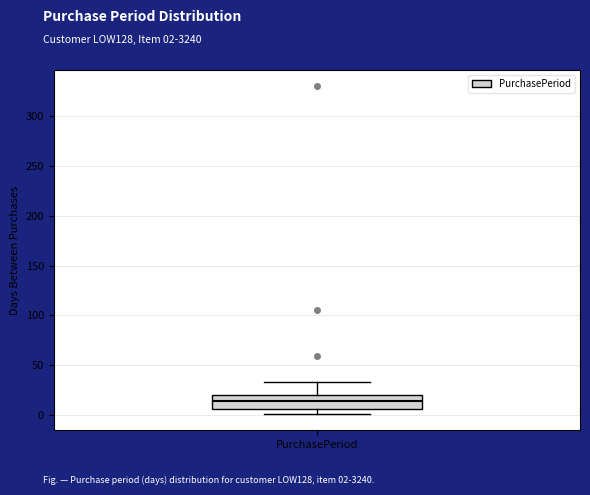

Transcribe this box plot: give where the median line is, the range the box spans, and where the two whiskers end, as read against the y-axis. The values are not printed on the chart, so give them approximately, as read against the axis.

median 15, box 5 to 20, whiskers 0 to 35